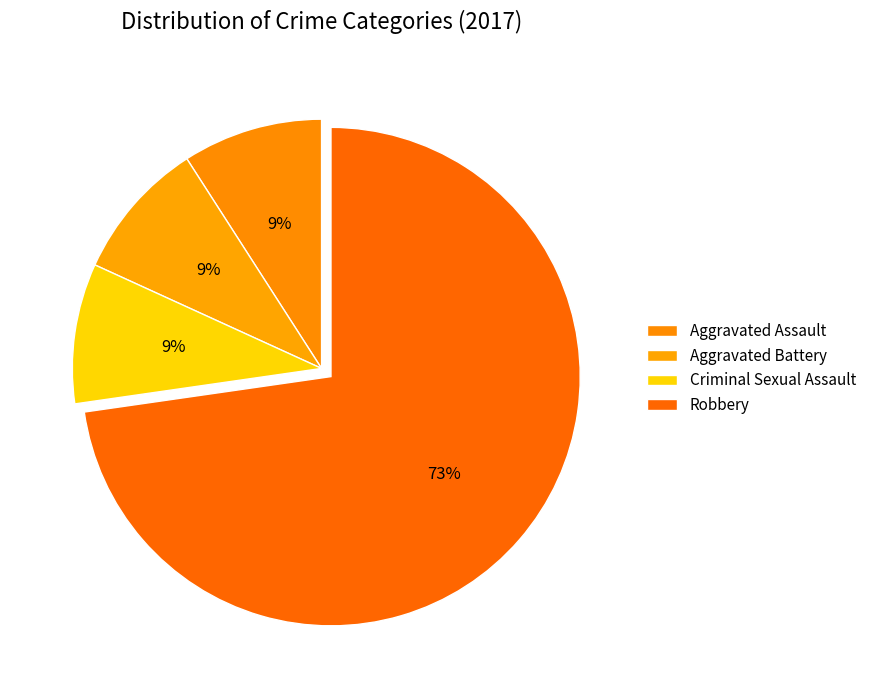

Is there any slice that represents more than half of the pie?

Yes